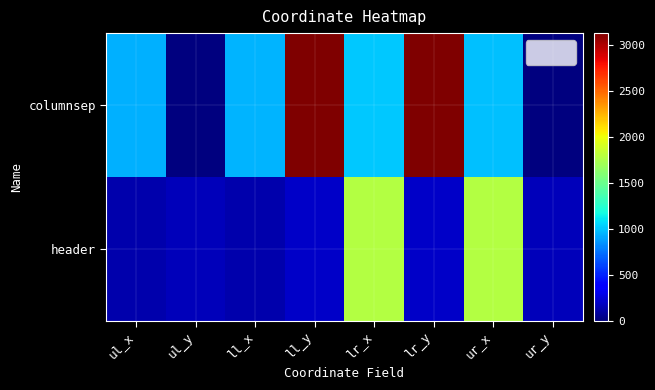

At ul_y, list the series in order from smallest to largest.

columnsep, header